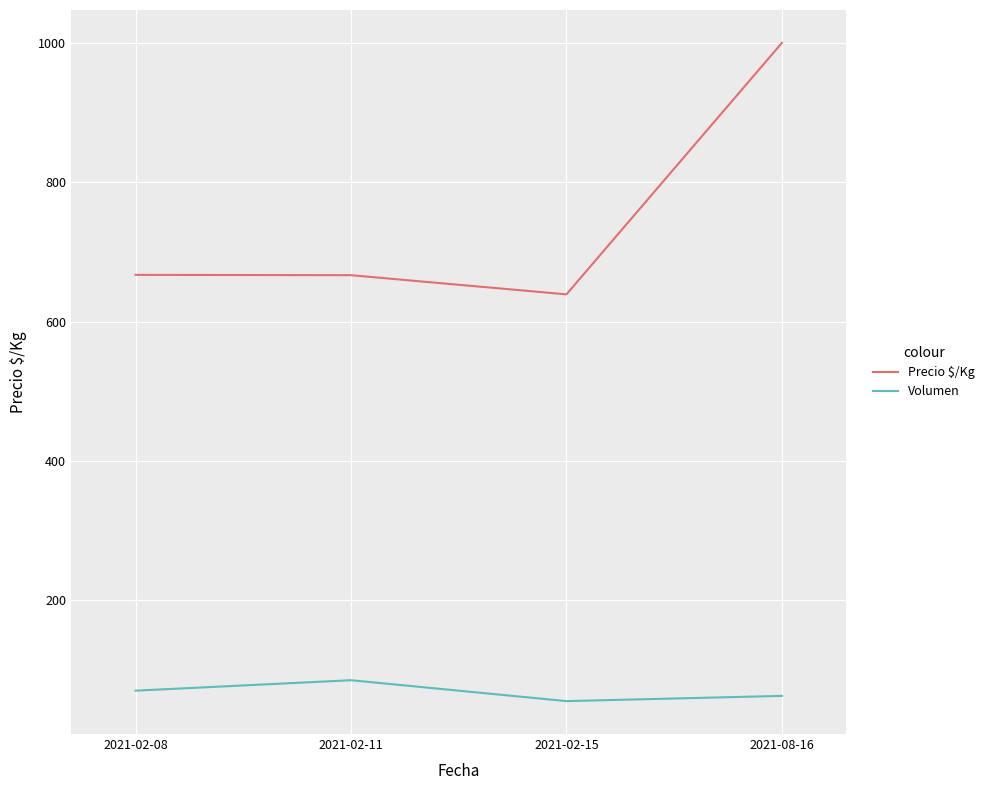

List the series in order of their overall mean, lowest first.

Volumen, Precio $/Kg